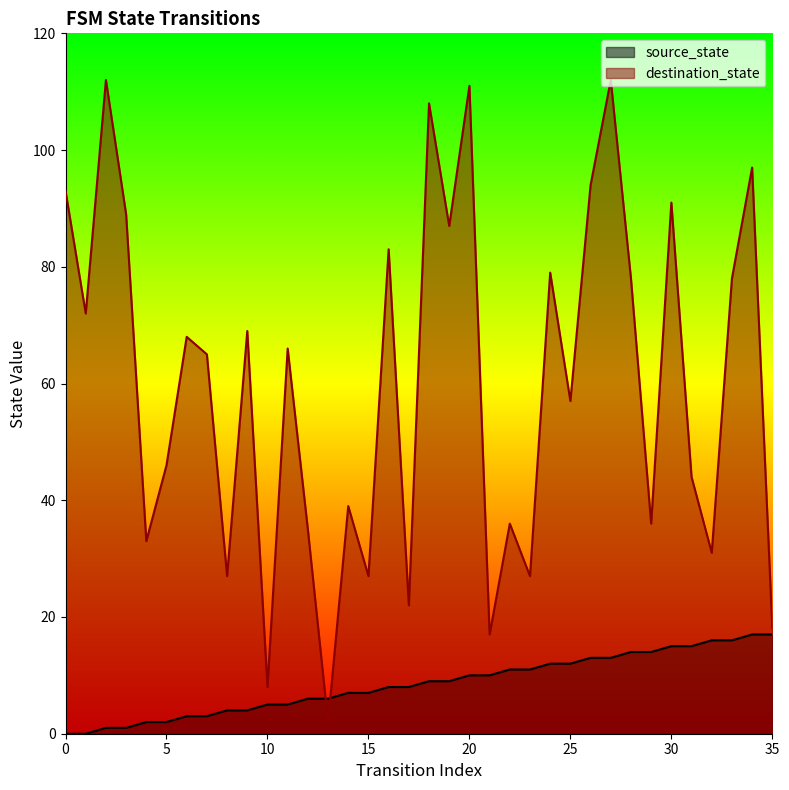

At which label does destination_state reach its minimum?

13